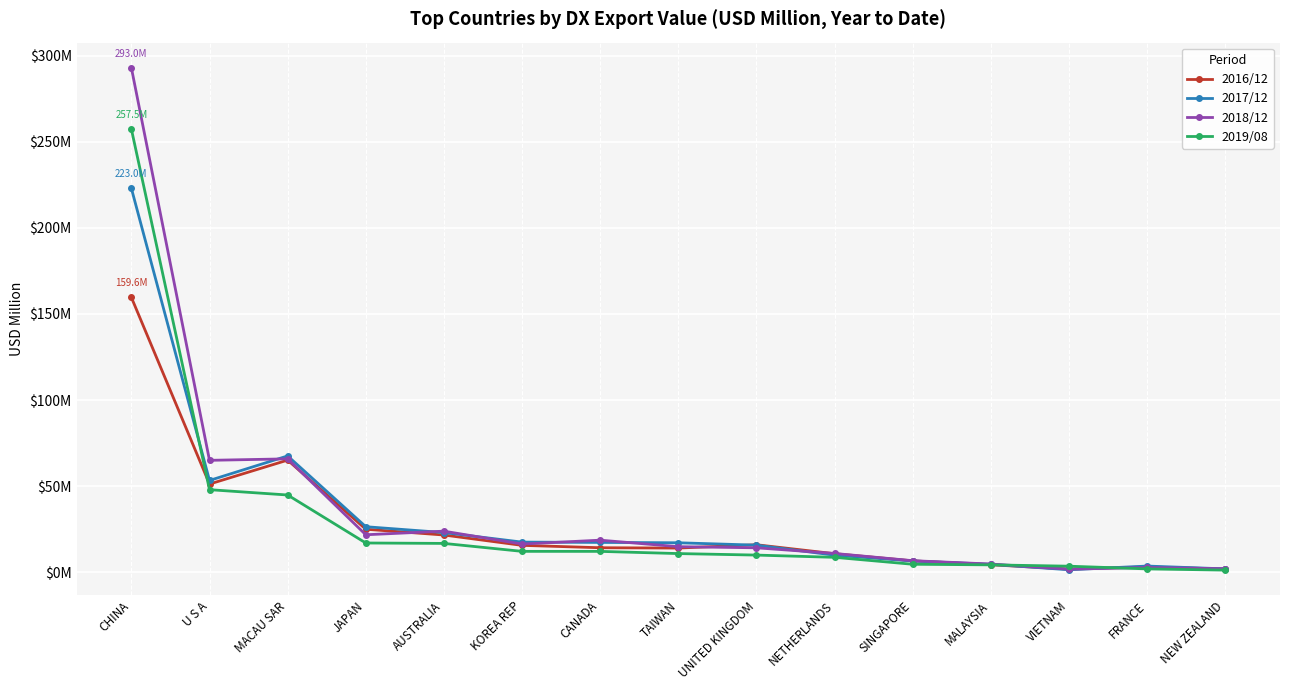

Is this an area chart (filled region under the line)?

No